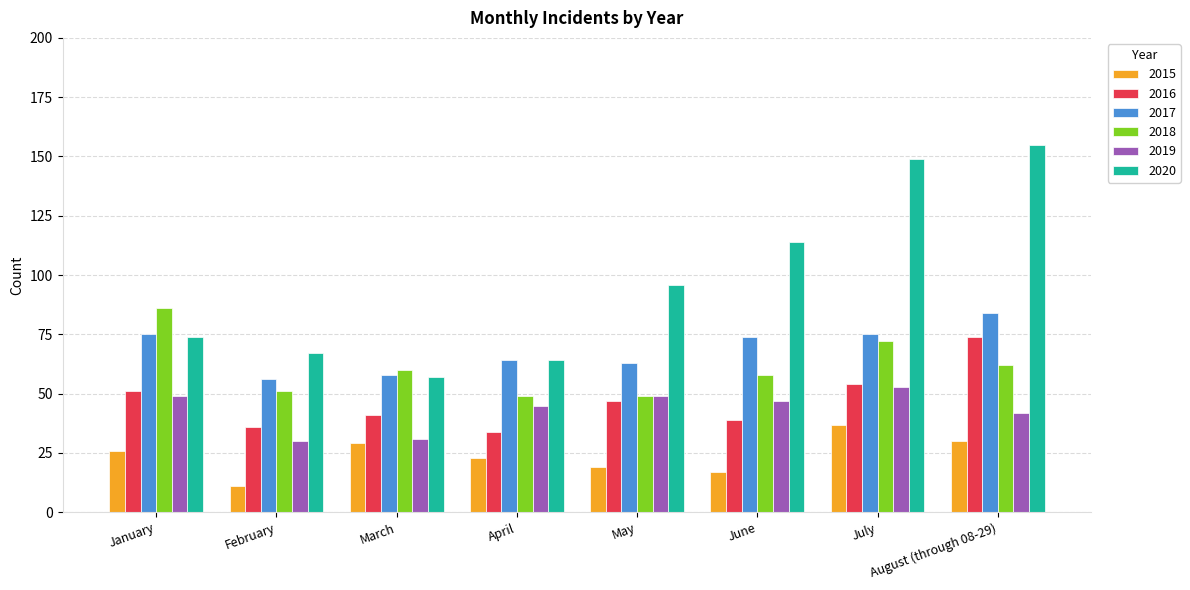

Is it true that 2015 equals 11 at February?

True